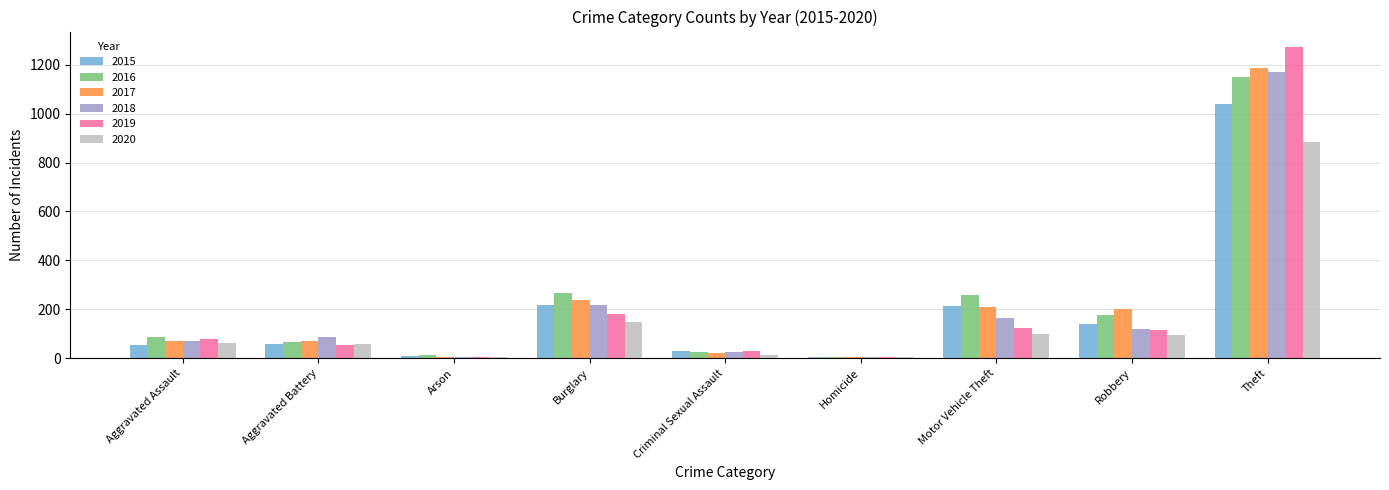

What is the approximate value of 2018 at Aggravated Battery?

86